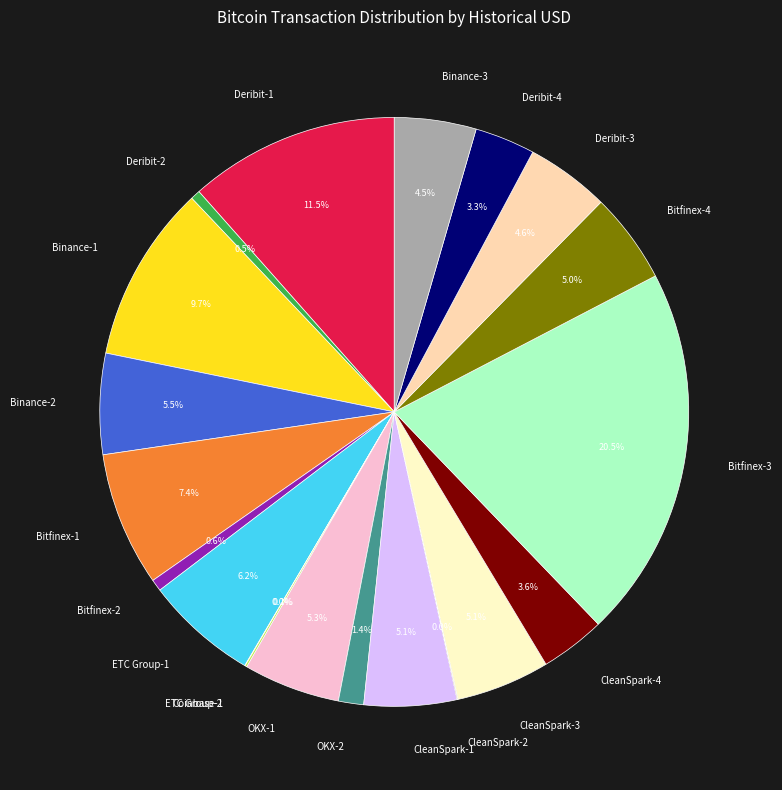

What is the ratio of the value at Deribit-3 to the value at Binance-3?

1.0